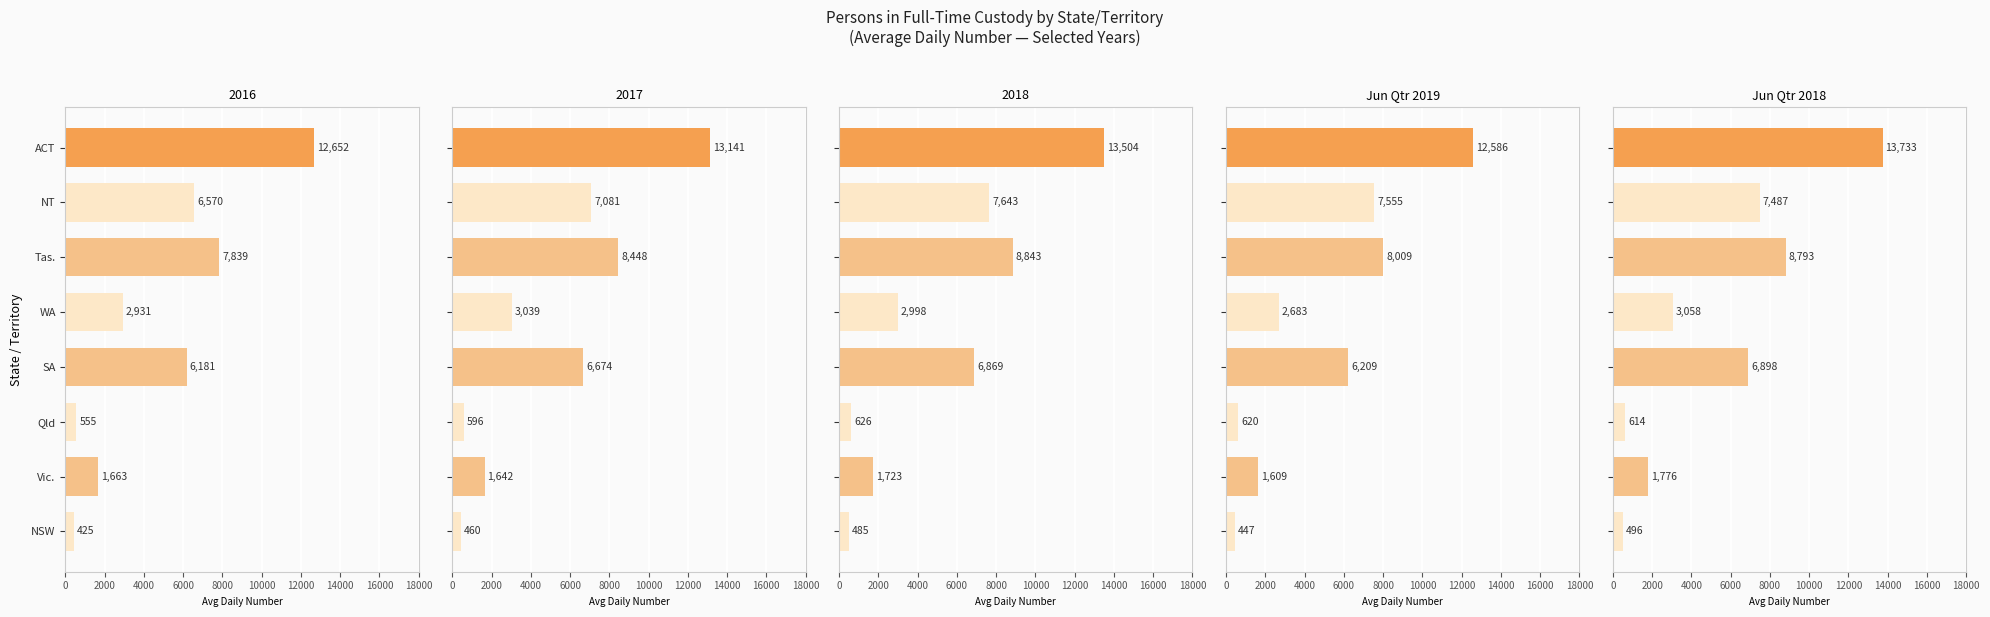

Between NT and SA, which series saw the biggest shift?

Jun Qtr 2019